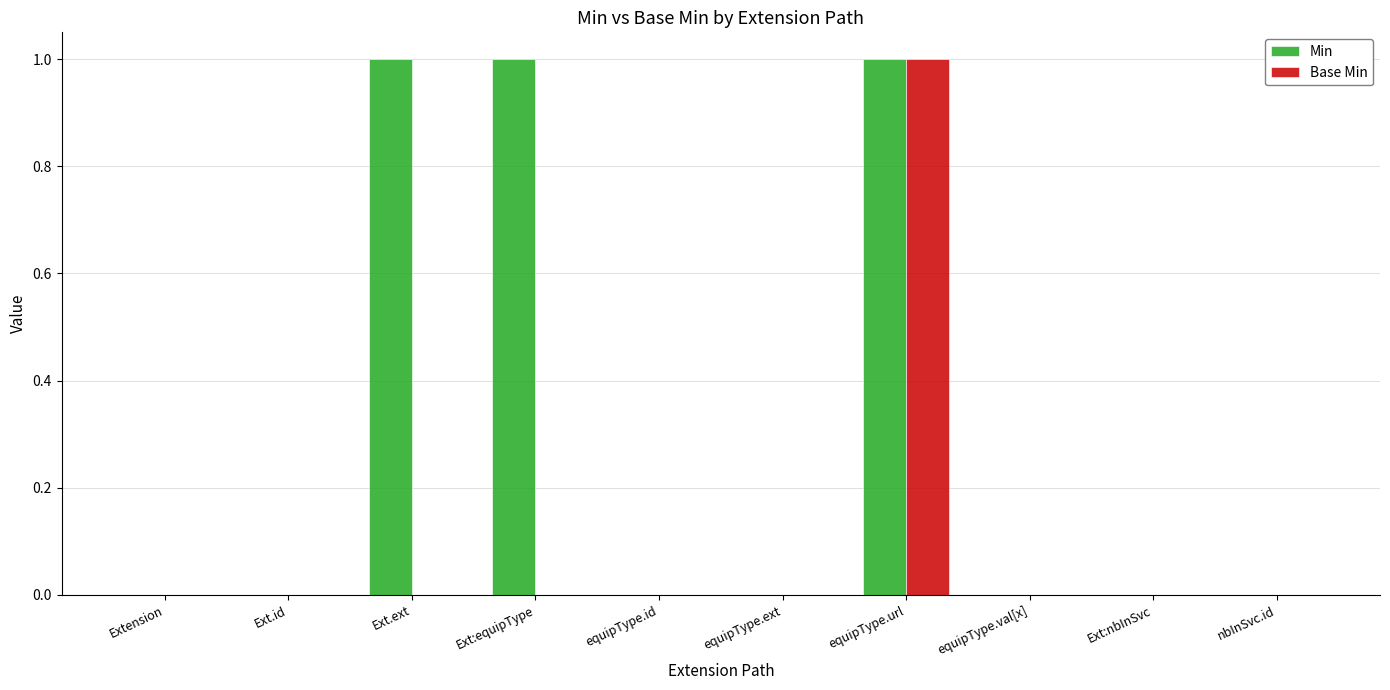

Reading left to right, list all the values displayed in this chart.

Min: 0	0	1	1	0	0	1	0	0	0
Base Min: 0	0	0	0	0	0	1	0	0	0